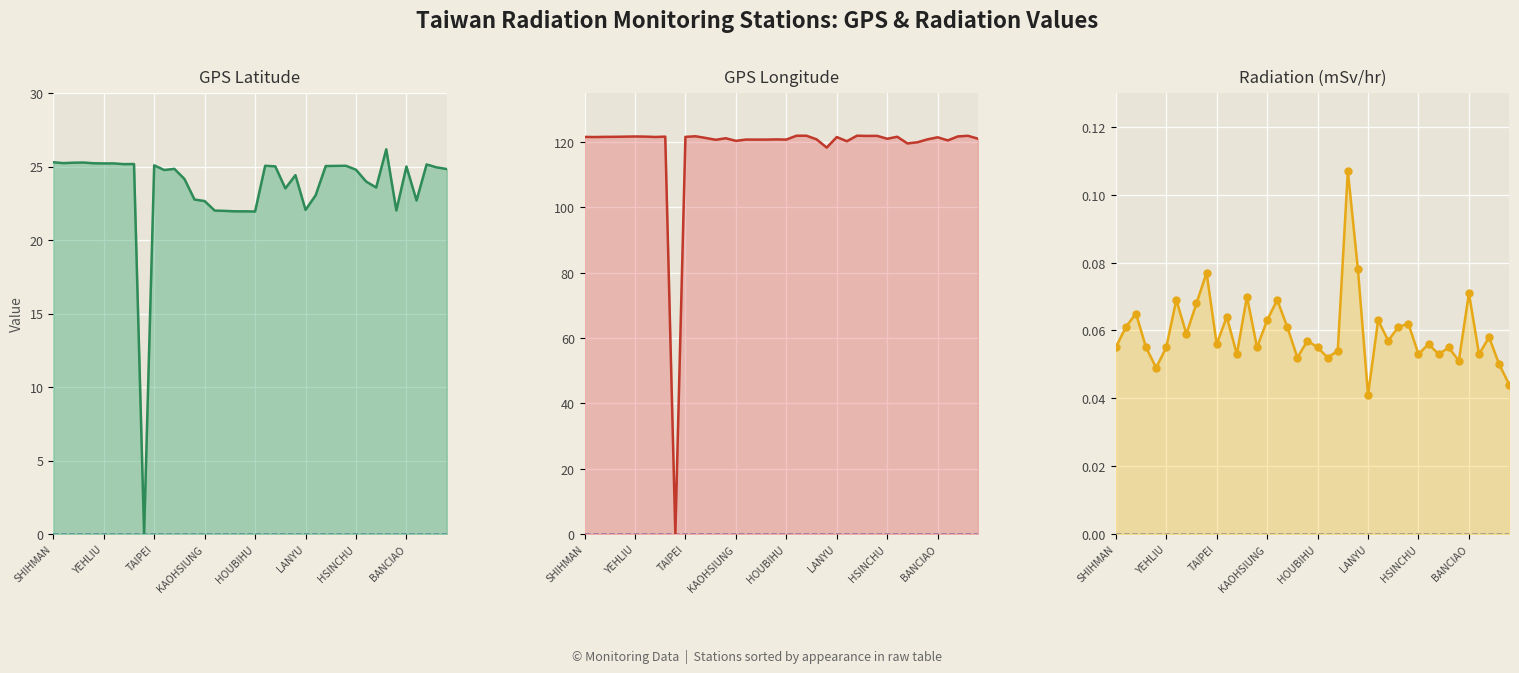

Which series has the largest total across all categories?

GPS Longitude